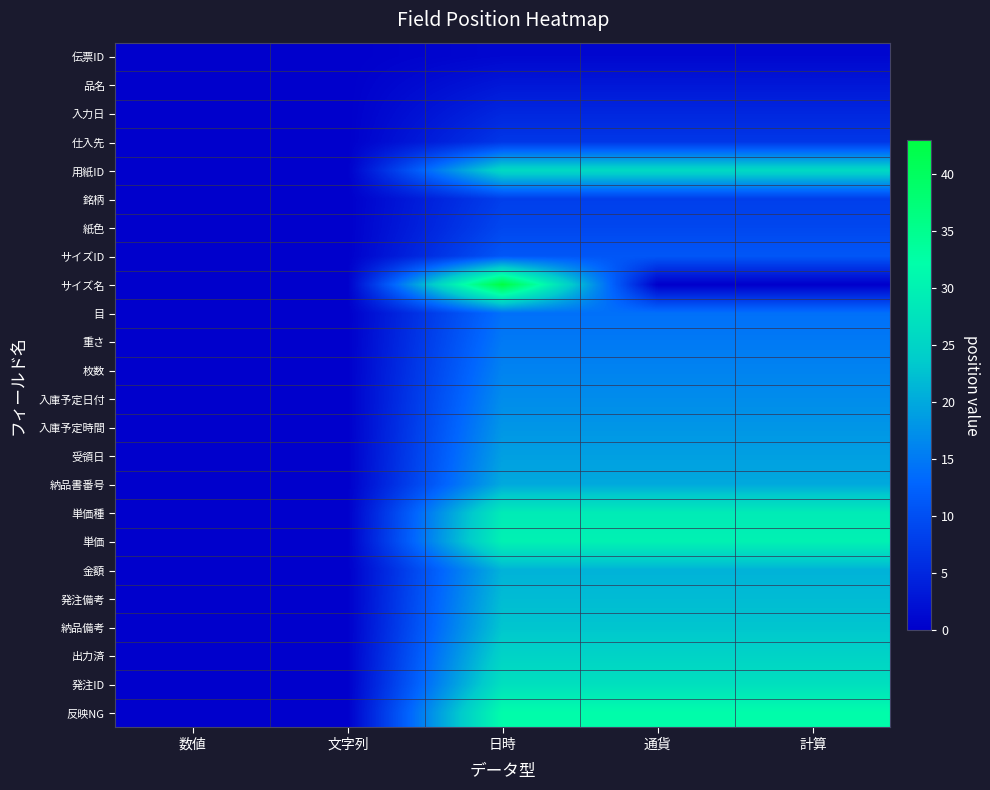

At which category is the sum across all series the highest?

日時